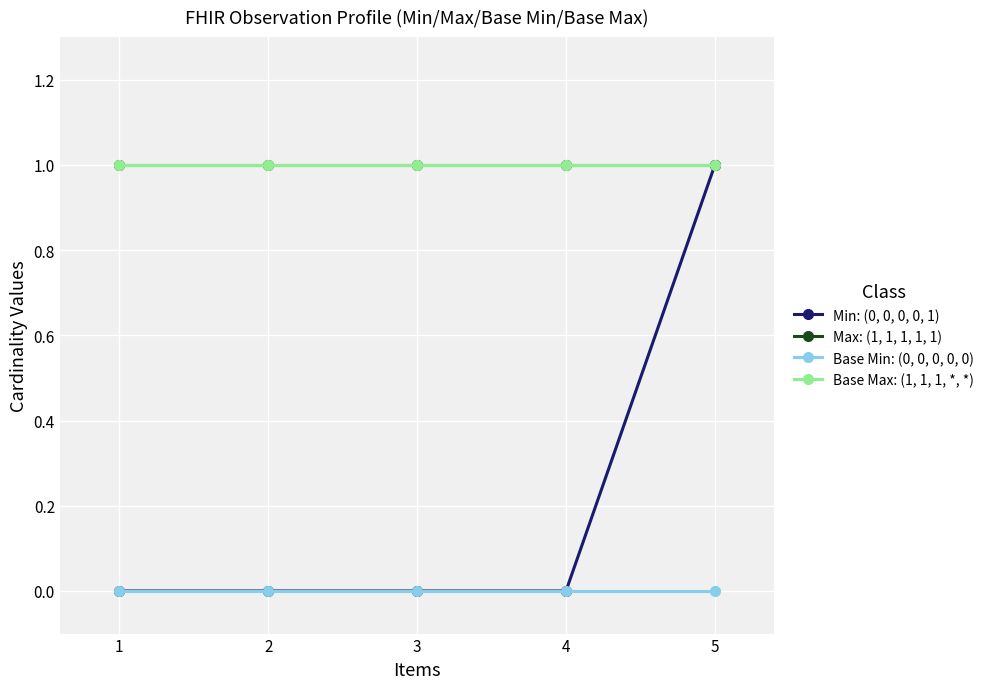

True or false: Max: (1, 1, 1, 1, 1) and Base Min: (0, 0, 0, 0, 0) cross at least once.

False